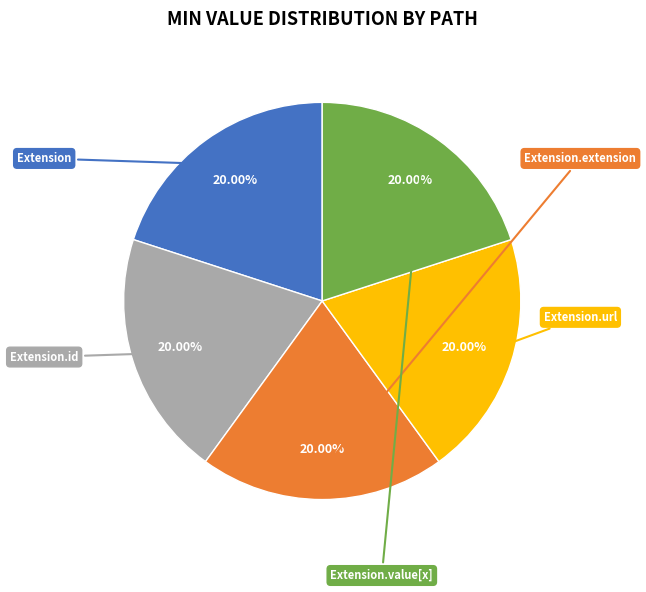

Is there any slice that represents more than half of the pie?

No